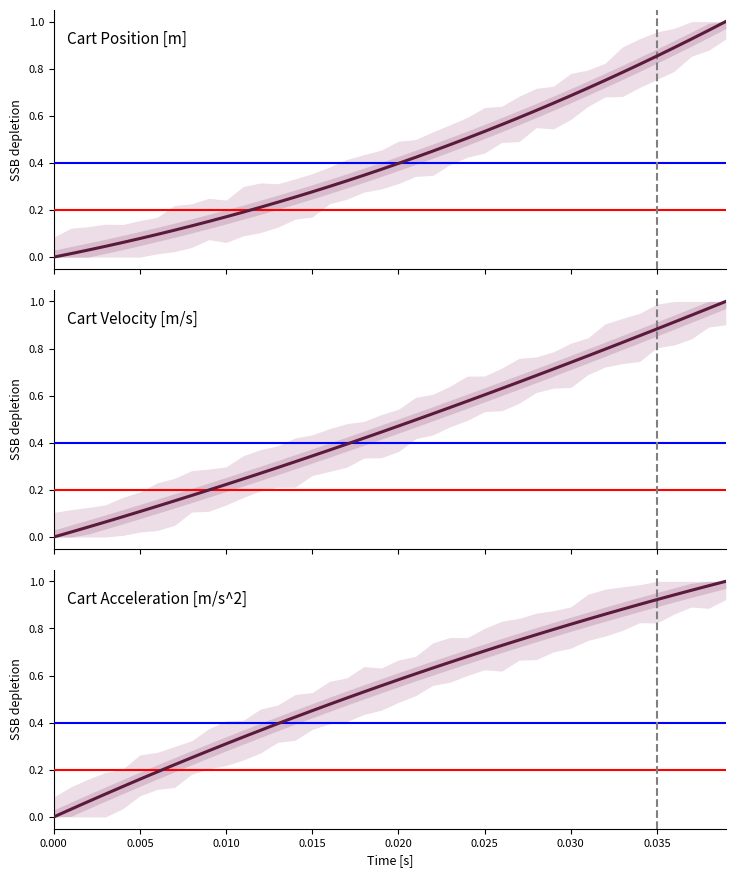

List the series in order of their overall mean, highest first.

Cart Acceleration [m/s^2], Cart Velocity [m/s], Cart Position [m]